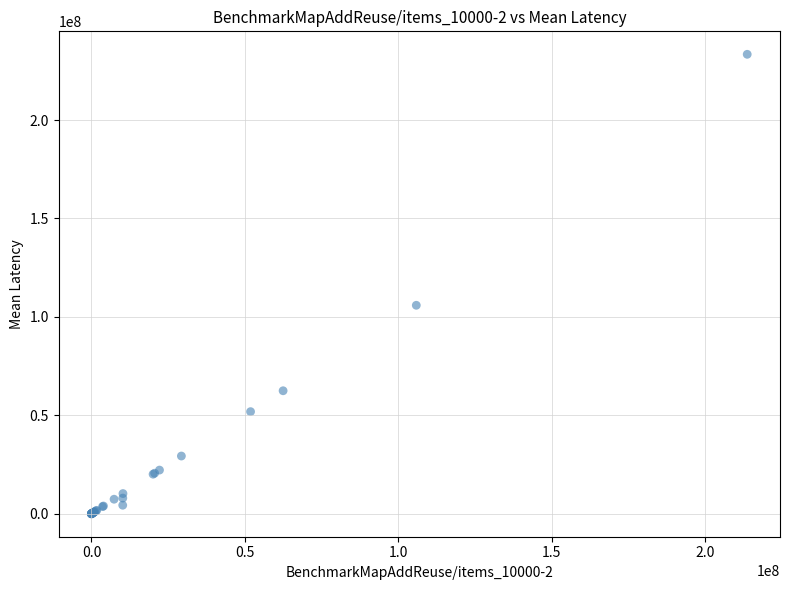

What Y value in the scatter plot is closest to 116696990?

105901918